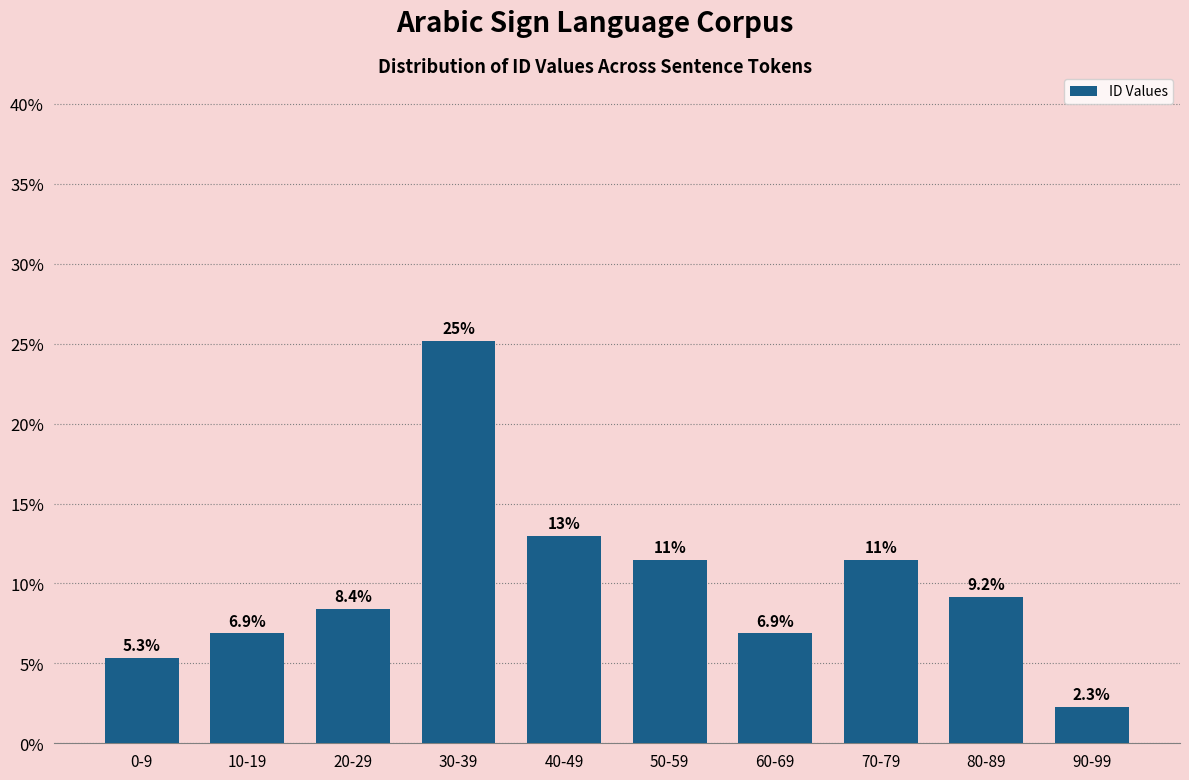

Reading right to left, transcribe all the data shown in this chart.

90-99=2.3	80-89=9.2	70-79=11.5	60-69=6.9	50-59=11.5	40-49=13.0	30-39=25.2	20-29=8.4	10-19=6.9	0-9=5.3